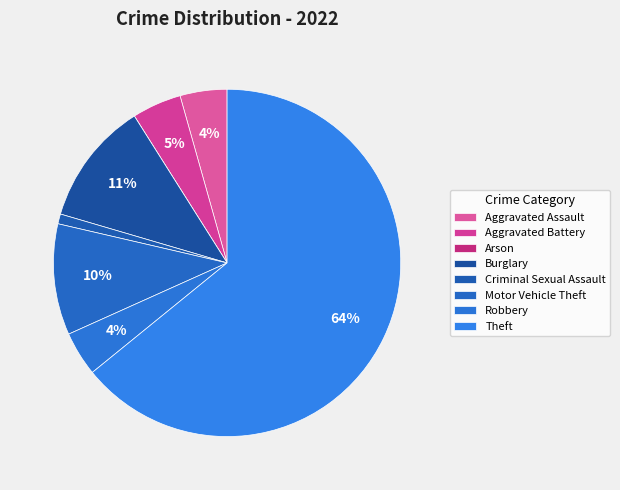

To the nearest percent, what is the difference between the largest and smallest slice percentages?

64%